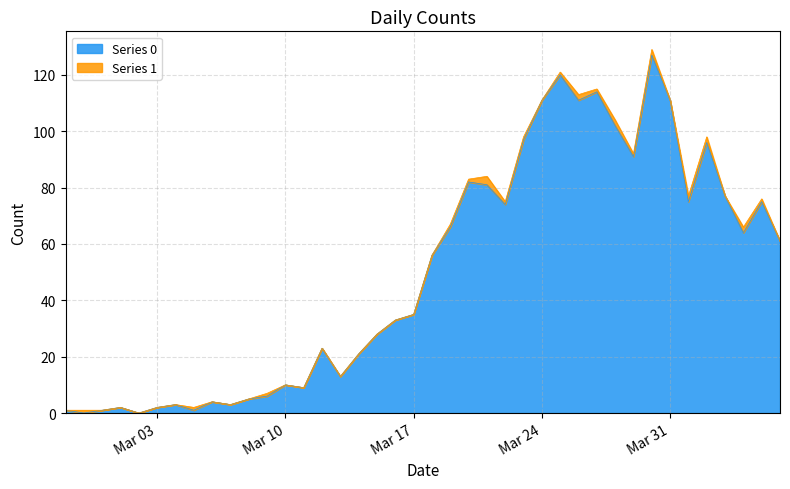

Count the number of categories in the chart.

40